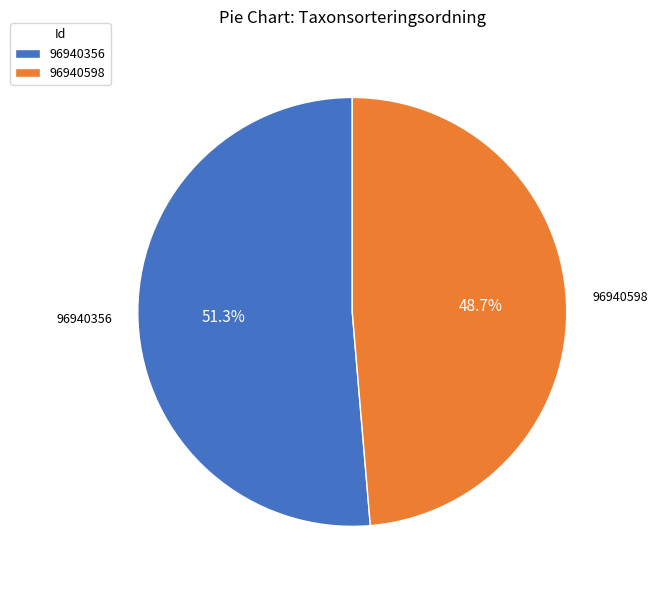

Is there a majority slice in this chart?

Yes